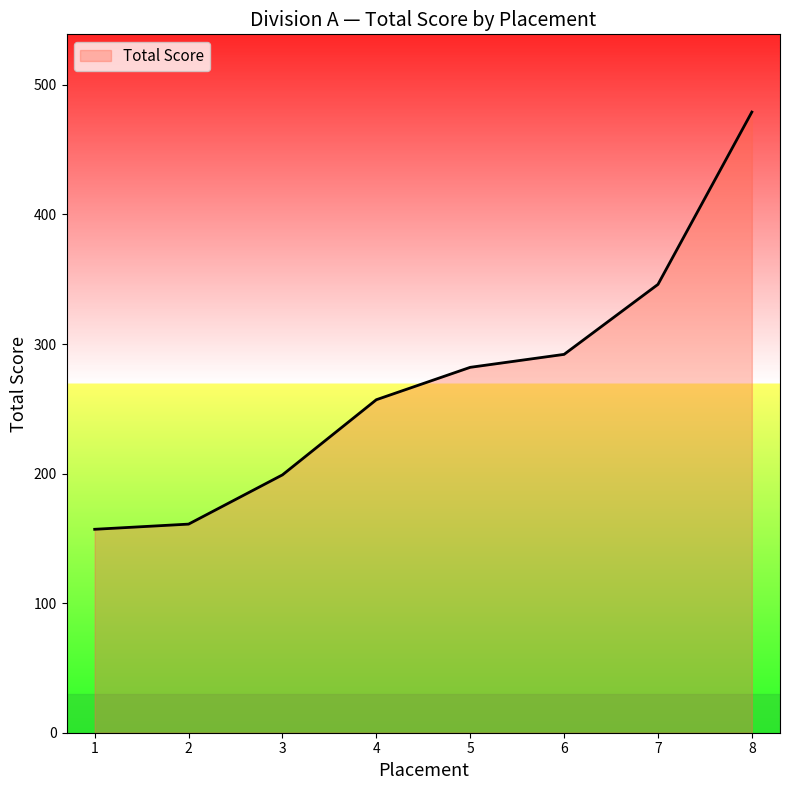

True or false: there are more than 2 points higher than both neighbors.

False